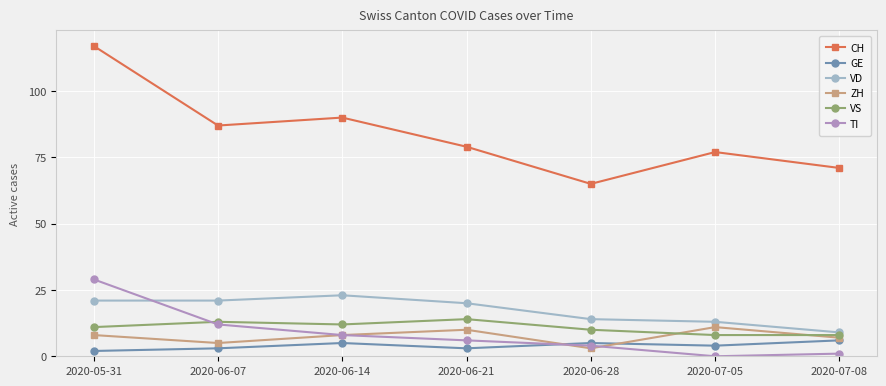

Rank the categories by CH value from highest to lowest.

2020-05-31, 2020-06-14, 2020-06-07, 2020-06-21, 2020-07-05, 2020-07-08, 2020-06-28